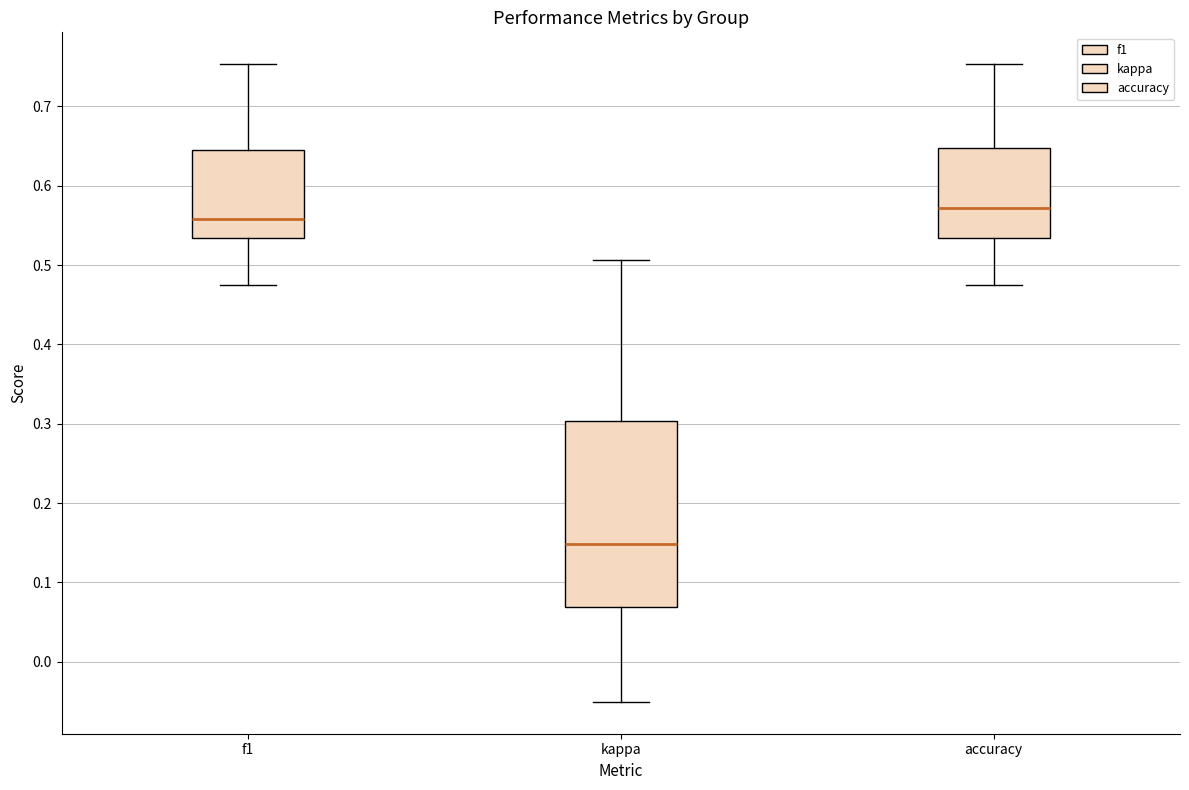

Comparing the boxes themselves (not the whiskers), which one is the tallest?

kappa